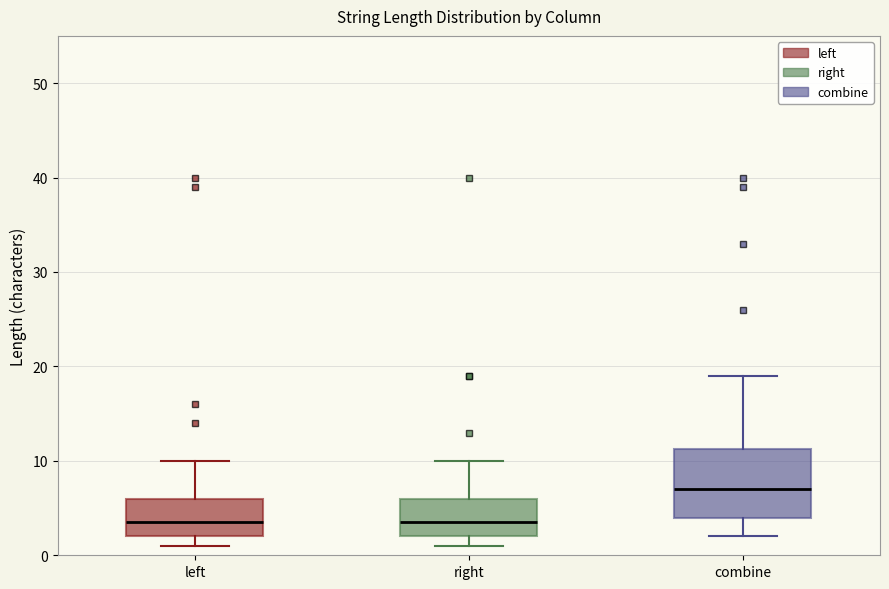

Reading left to right, transcribe this box plot: for each box, give where its median line is, the range the box spans, and where its two whiskers end, as read against the y-axis. The values are not printed on the chart, so give them approximately, as read against the axis.

left: median 4, box 2 to 6, whiskers 1 to 10
right: median 4, box 2 to 6, whiskers 1 to 10
combine: median 7, box 4 to 11, whiskers 2 to 19